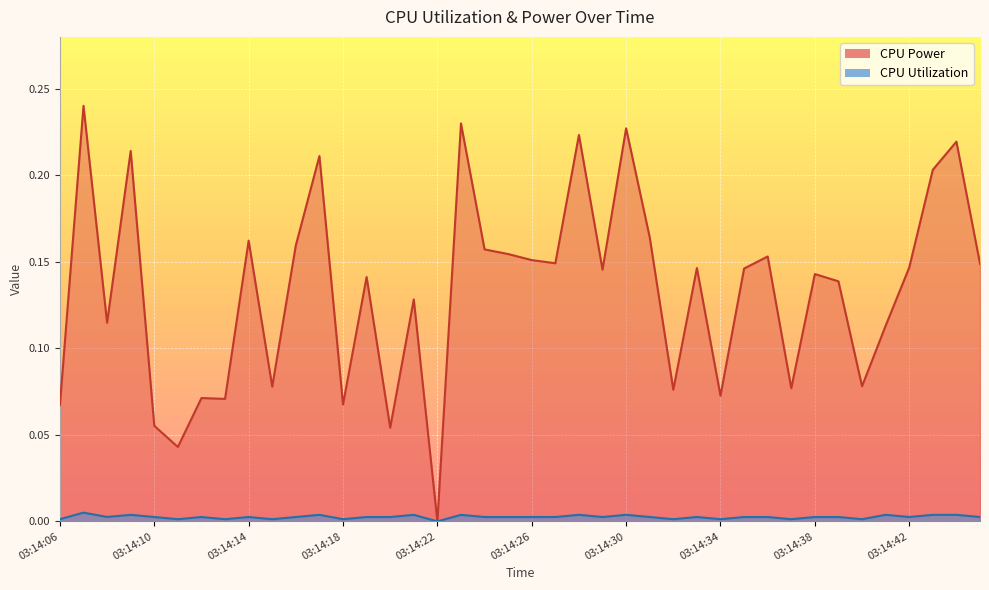

Reading left to right, list all the values displayed in this chart.

CPU Power: 03:14:06=0.1	03:14:07=0.2	03:14:08=0.1	03:14:09=0.2	03:14:10=0.1	03:14:11=0.0	03:14:12=0.1	03:14:13=0.1	03:14:14=0.2	03:14:15=0.1	03:14:16=0.2	03:14:17=0.2	03:14:18=0.1	03:14:19=0.1	03:14:20=0.1	03:14:21=0.1	03:14:22=0.0	03:14:23=0.2	03:14:24=0.2	03:14:25=0.2	03:14:26=0.2	03:14:27=0.1	03:14:28=0.2	03:14:29=0.1	03:14:30=0.2	03:14:31=0.2	03:14:32=0.1	03:14:33=0.1	03:14:34=0.1	03:14:35=0.1	03:14:36=0.2	03:14:37=0.1	03:14:38=0.1	03:14:39=0.1	03:14:40=0.1	03:14:41=0.1	03:14:42=0.1	03:14:43=0.2	03:14:44=0.2	03:14:45=0.1
CPU Utilization: 03:14:06=0.0	03:14:07=0.0	03:14:08=0.0	03:14:09=0.0	03:14:10=0.0	03:14:11=0.0	03:14:12=0.0	03:14:13=0.0	03:14:14=0.0	03:14:15=0.0	03:14:16=0.0	03:14:17=0.0	03:14:18=0.0	03:14:19=0.0	03:14:20=0.0	03:14:21=0.0	03:14:22=0.0	03:14:23=0.0	03:14:24=0.0	03:14:25=0.0	03:14:26=0.0	03:14:27=0.0	03:14:28=0.0	03:14:29=0.0	03:14:30=0.0	03:14:31=0.0	03:14:32=0.0	03:14:33=0.0	03:14:34=0.0	03:14:35=0.0	03:14:36=0.0	03:14:37=0.0	03:14:38=0.0	03:14:39=0.0	03:14:40=0.0	03:14:41=0.0	03:14:42=0.0	03:14:43=0.0	03:14:44=0.0	03:14:45=0.0